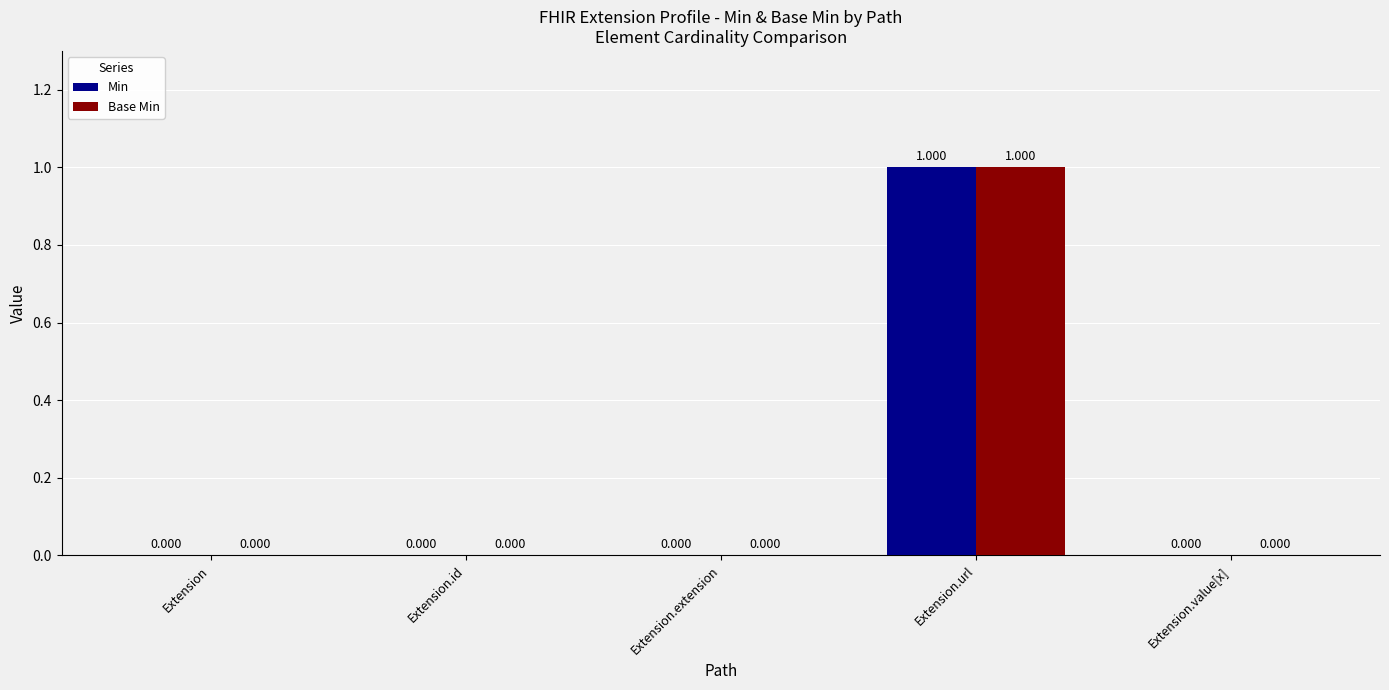

Reading left to right, extract all data points from this chart.

Min: 0	0	0	1	0
Base Min: 0	0	0	1	0